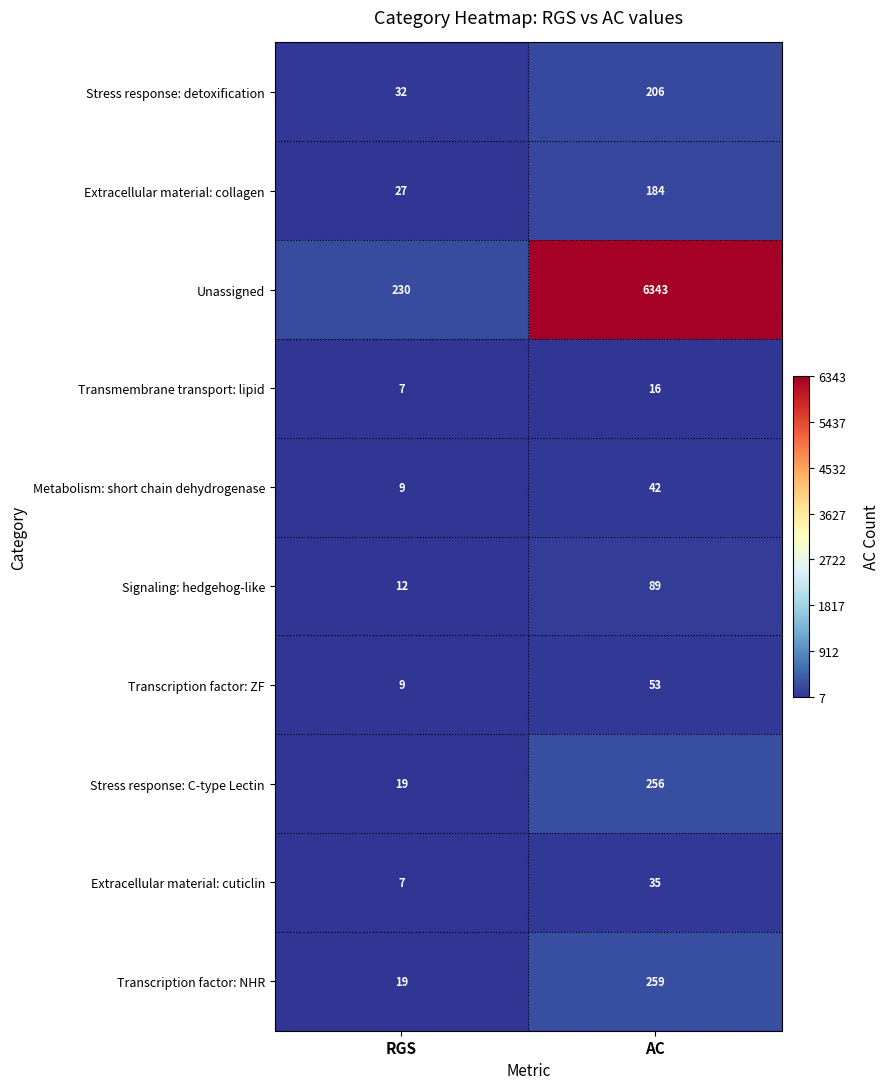

Is it true that Extracellular material: cuticlin equals 10 at RGS?

False